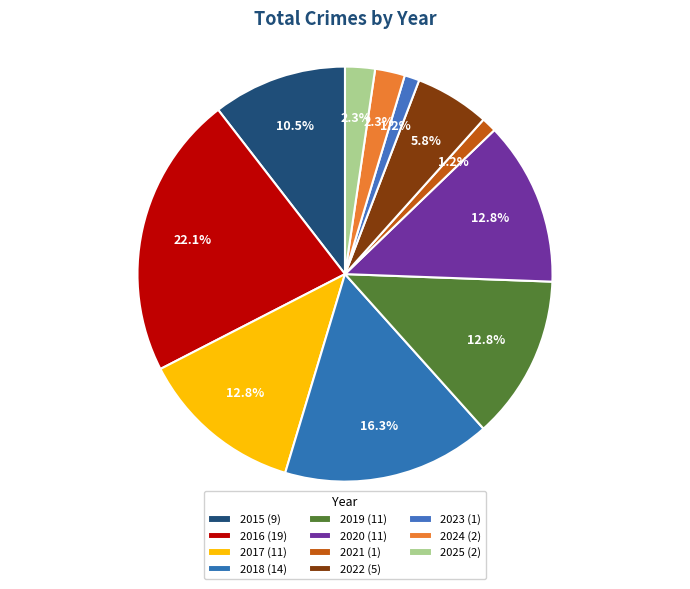

Is there any slice that represents more than half of the pie?

No